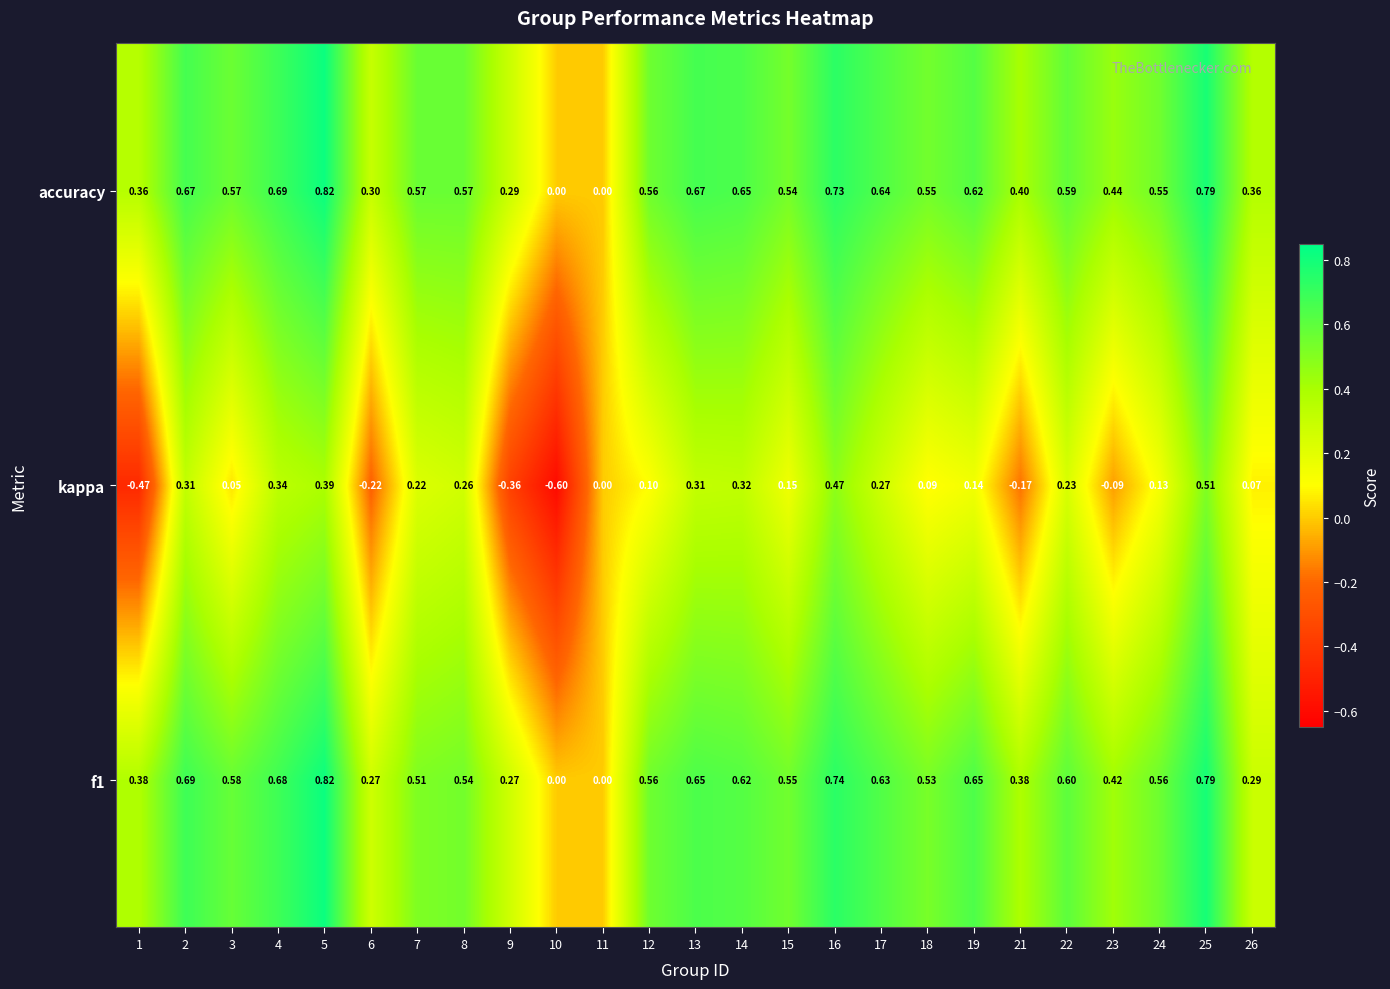

At which category does the chart reach its peak across all series?

5